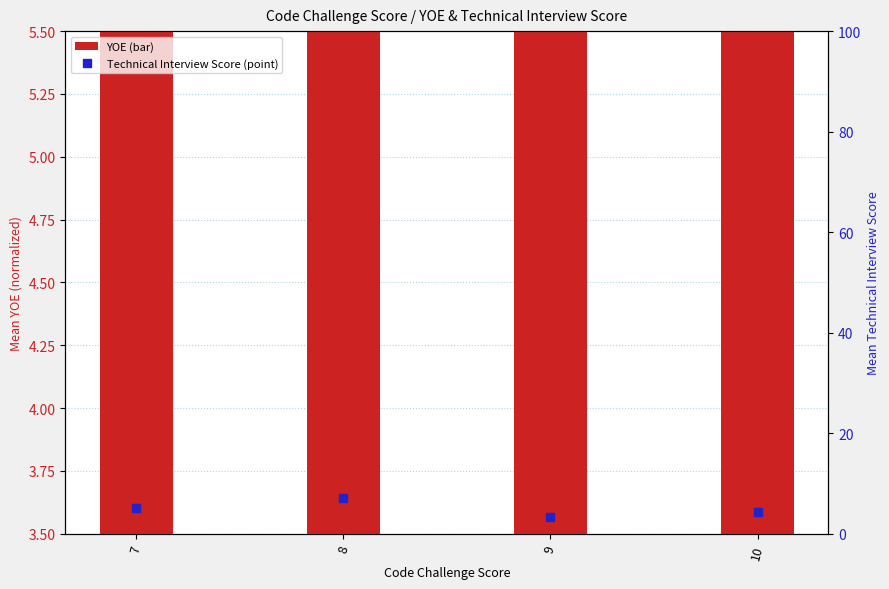

Which series changed the most between 7 and 10?

Technical Interview Score